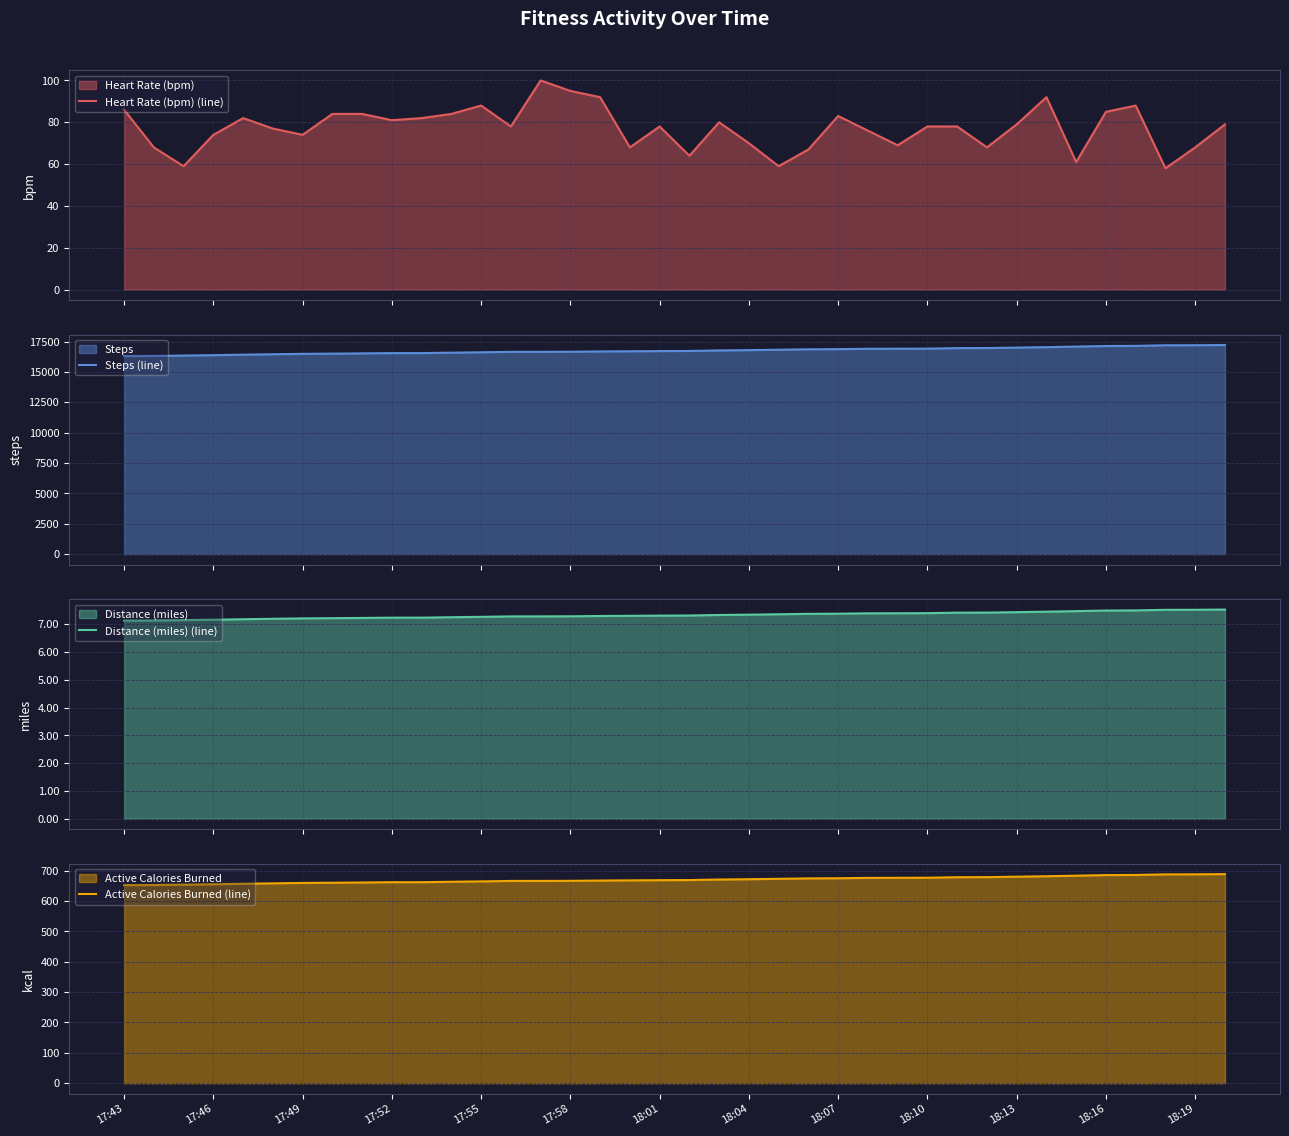

Rank the series at 35 from highest to lowest value.

Steps (line), Active Calories Burned (line), Heart Rate (bpm) (line), Distance (miles) (line)